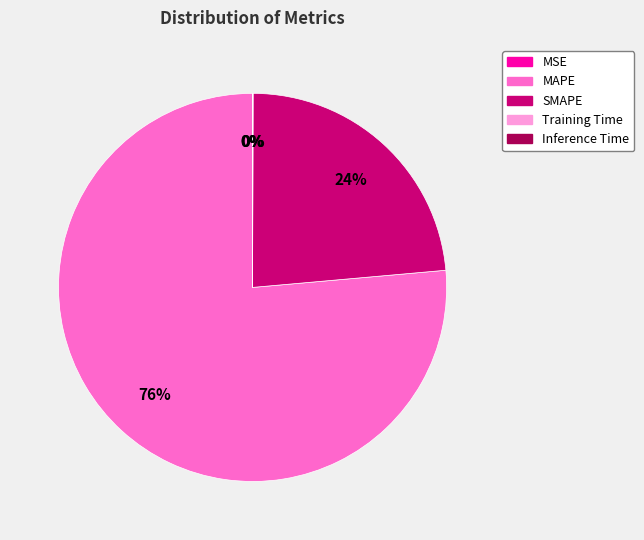

The SMAPE slice represents 32% of the pie. True or false?

False